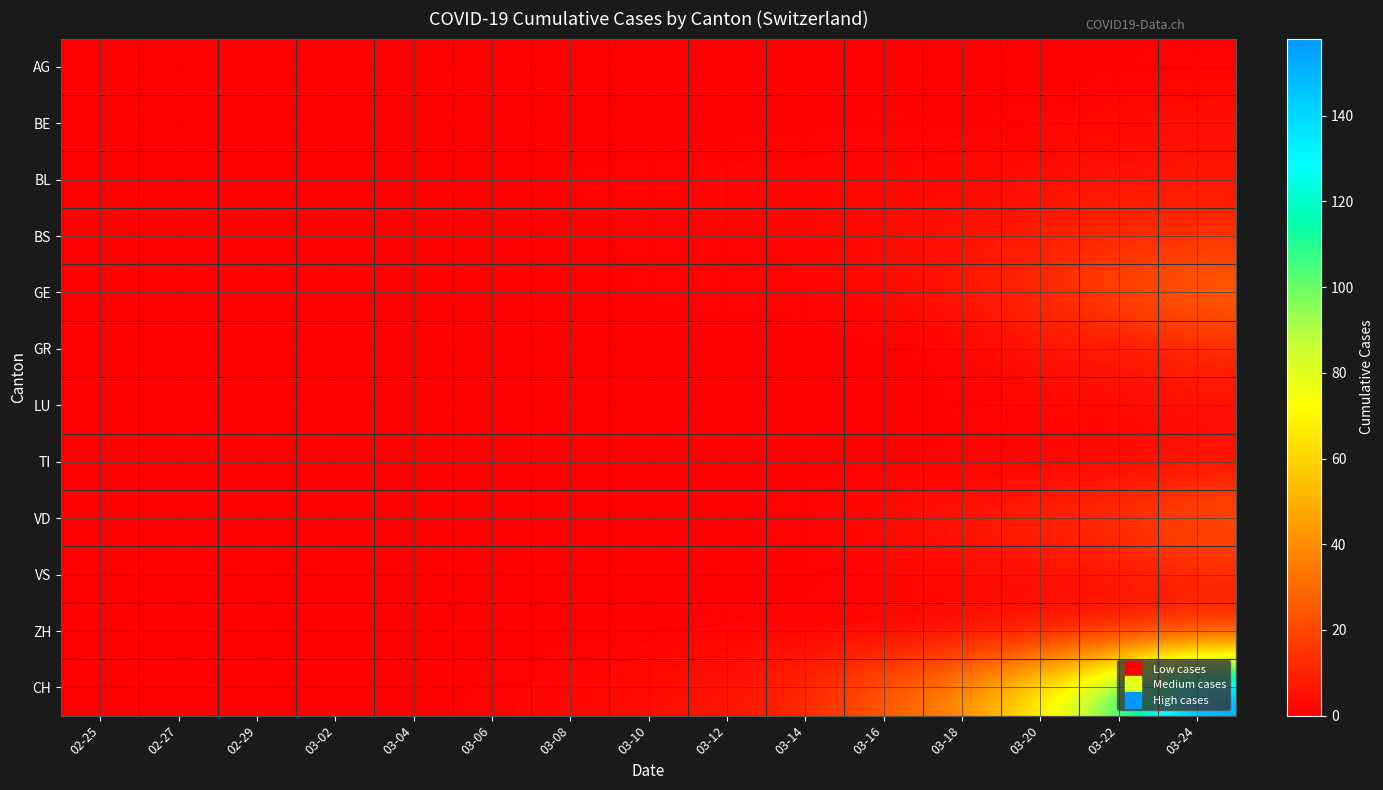

What is the total value across all series at 03-24?

276